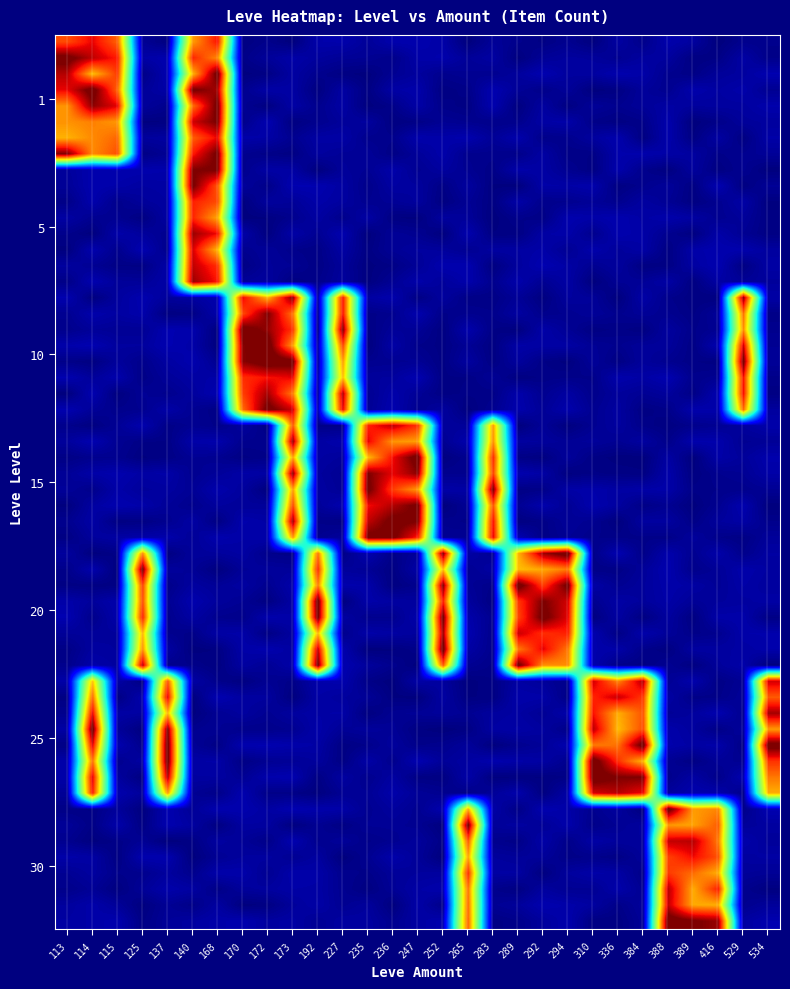

What is the maximum value shown in the chart?

1